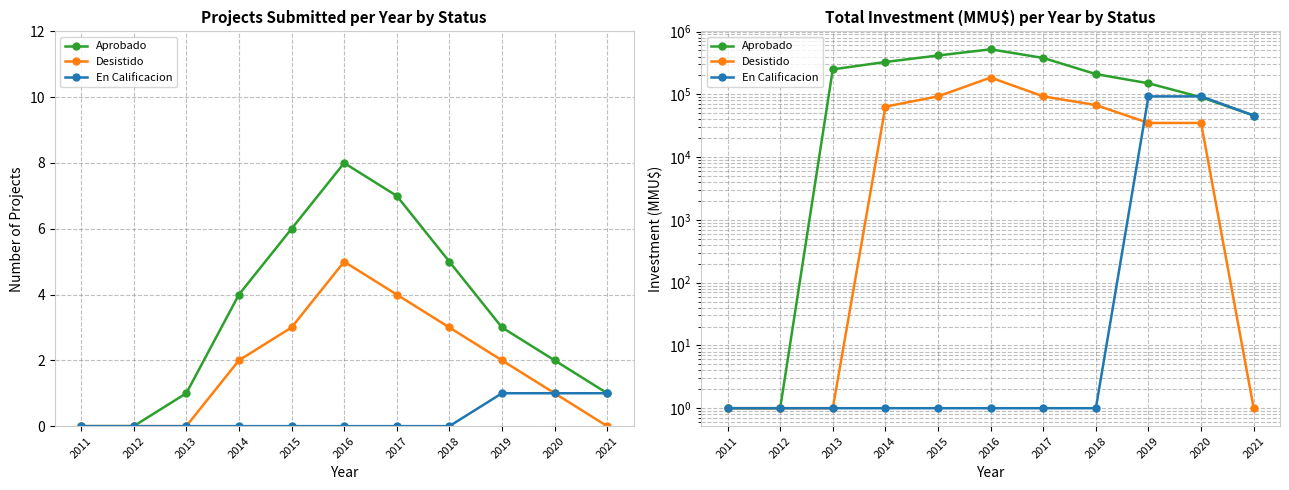

Which series ends up on top after the final intersection of En Calificacion and Aprobado?

En Calificacion